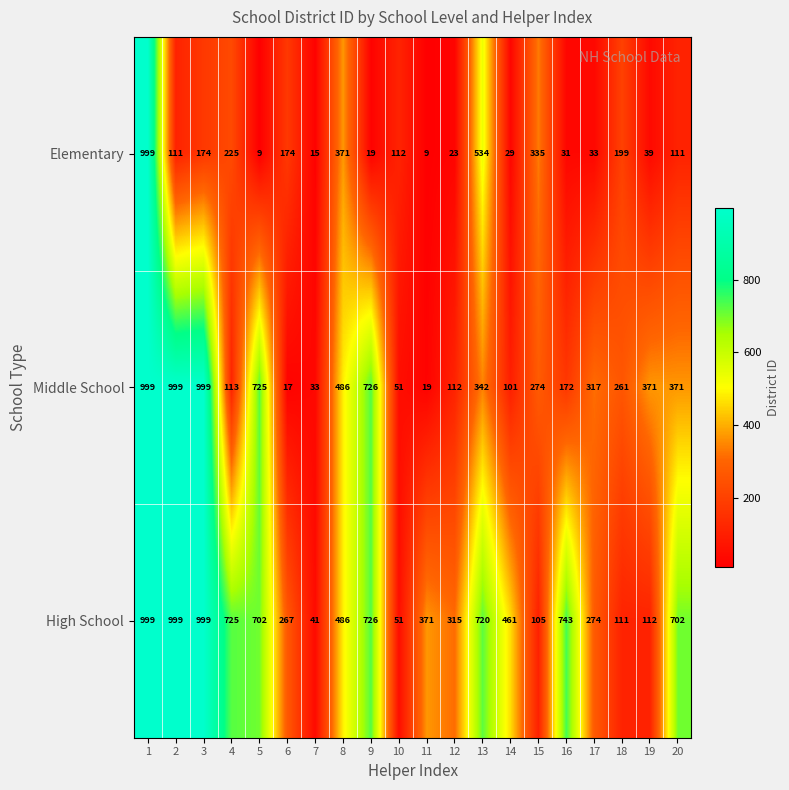

Which series has the largest total across all categories?

High School